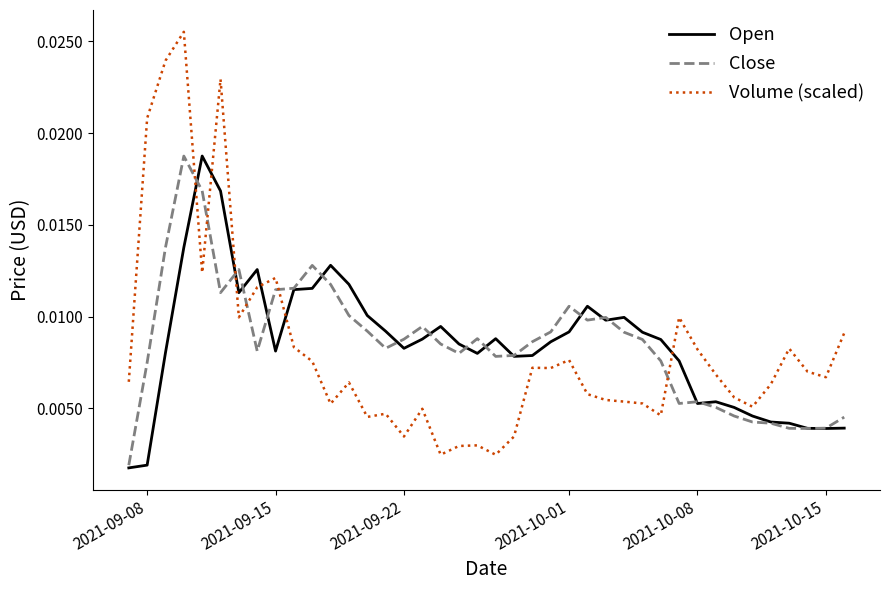

True or false: Open and Volume (scaled) cross at least once.

True